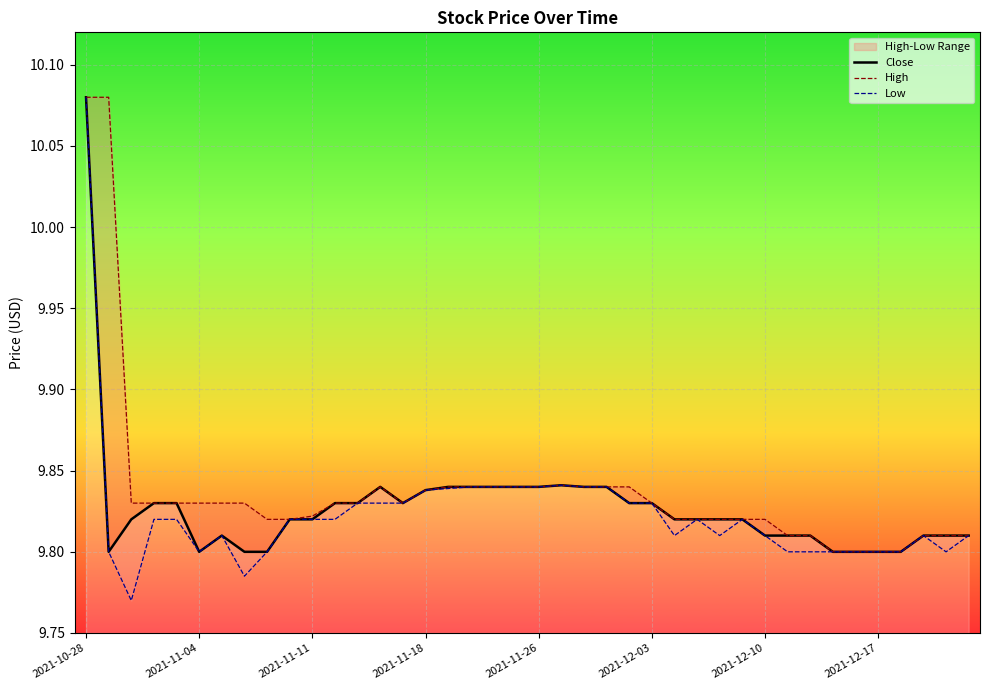

At which label does Close reach its peak?

2021-10-28